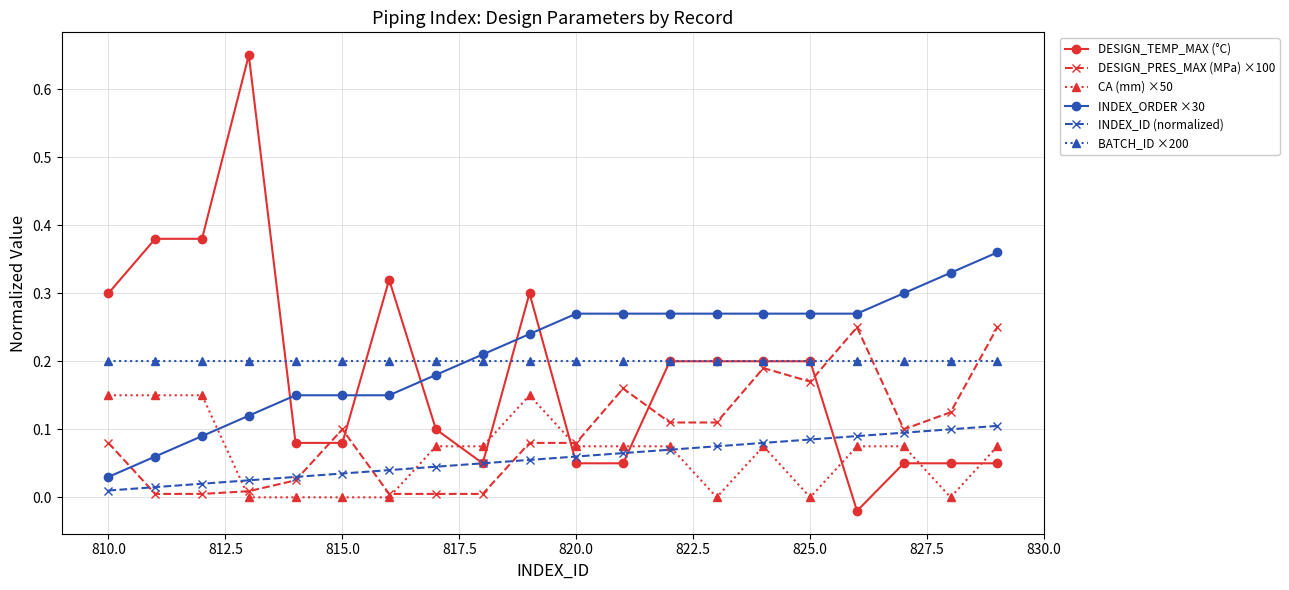

What is the sum of all BATCH_ID ×200 values?

4.0